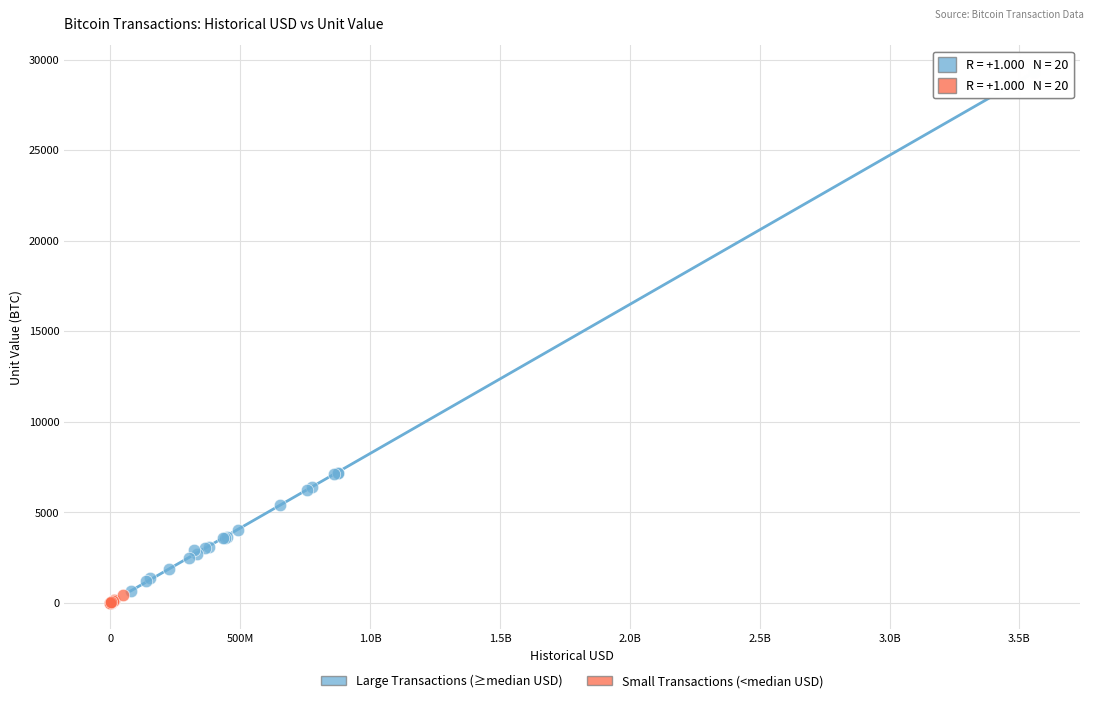

Which series reaches the maximum Y coordinate?

Large Transactions (≥median USD)